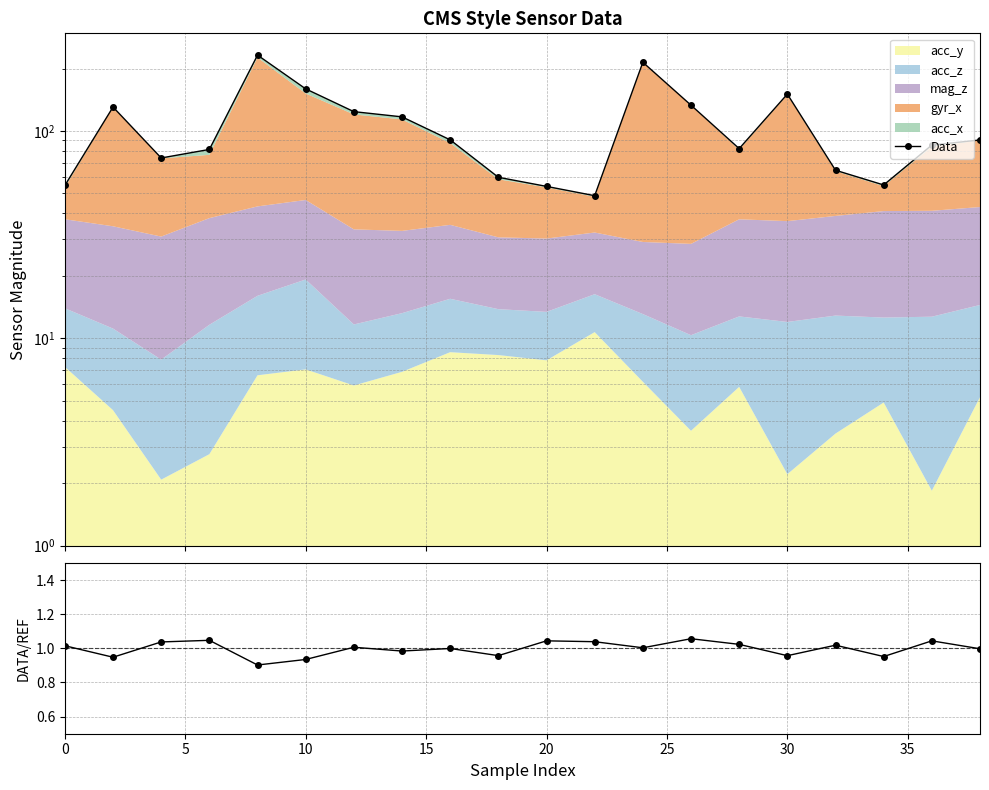

What is the value of the Data/Ref point at the 1st from the left?

1.0